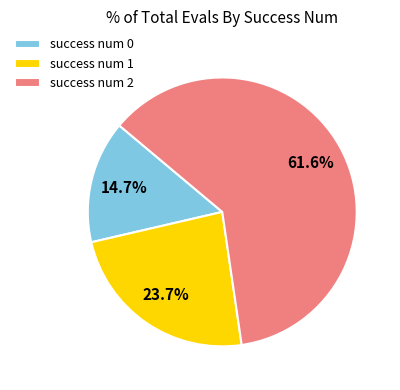

Does any single category account for the majority?

Yes